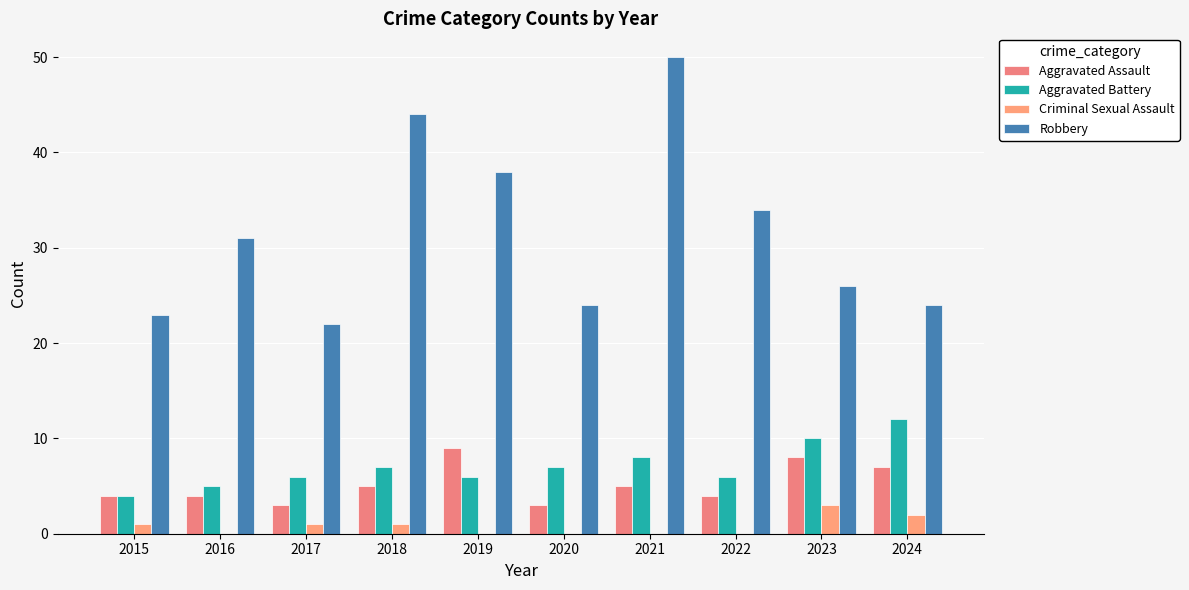

What is the value of the Aggravated Battery bar at the 2nd from the left?

5